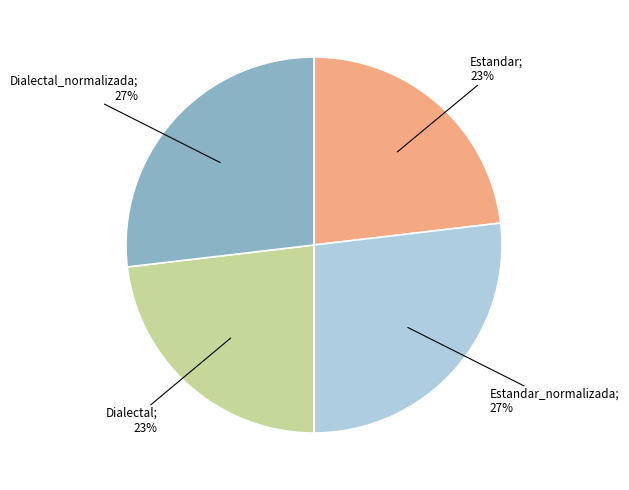

Is there any slice that represents more than half of the pie?

No